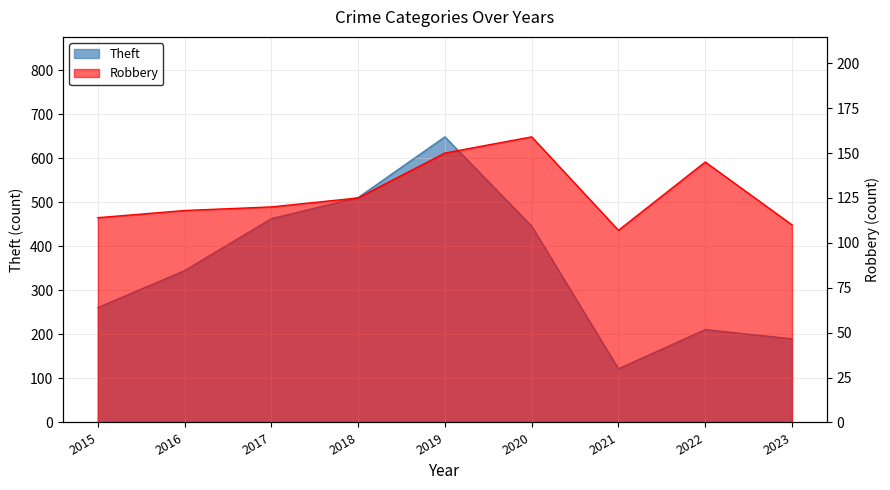

Reading right to left, transcribe all the data shown in this chart.

Theft: 2023=190	2022=211	2021=122	2020=446	2019=649	2018=511	2017=463	2016=345	2015=261
Robbery: 2023=110	2022=145	2021=107	2020=159	2019=150	2018=125	2017=120	2016=118	2015=114